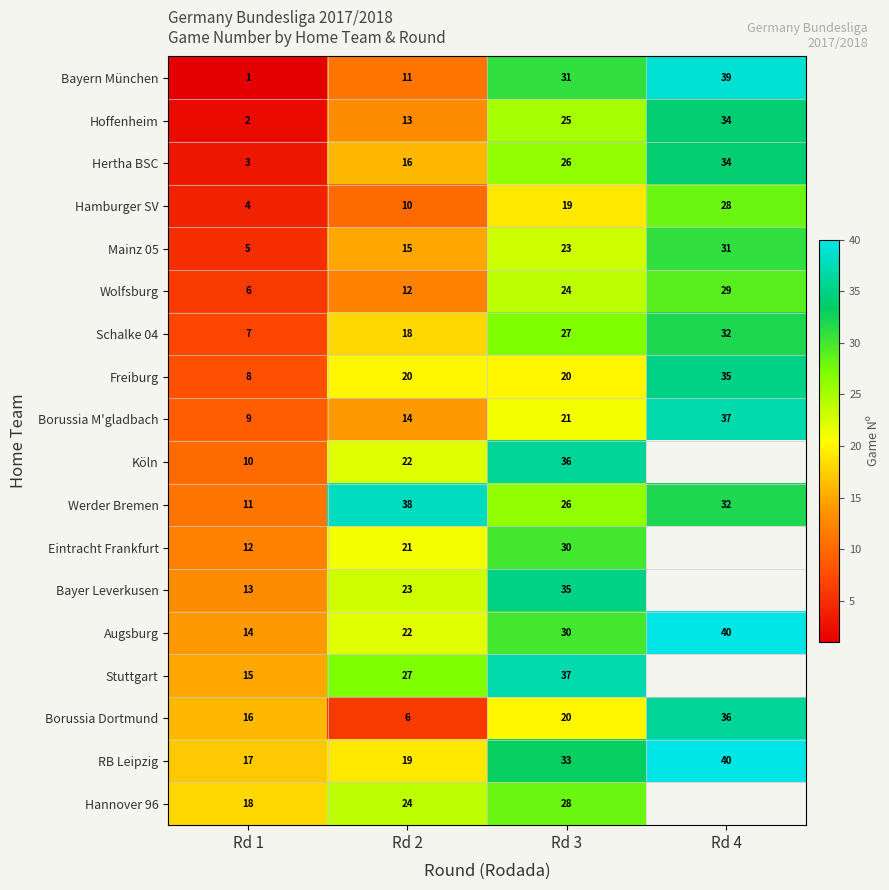

True or false: Borussia Dortmund has a value of 59 at Rd 4.

False